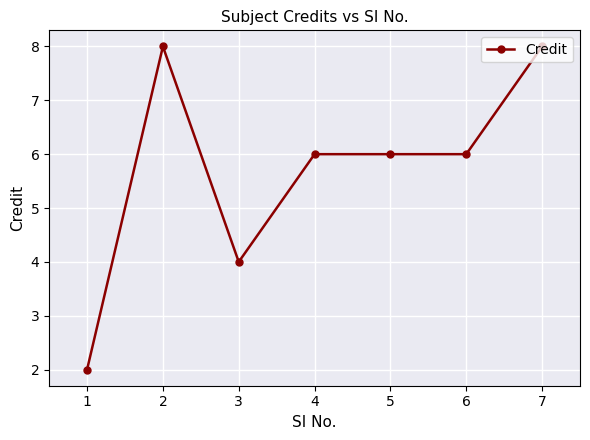

Reading right to left, list all the values displayed in this chart.

7=8	6=6	5=6	4=6	3=4	2=8	1=2